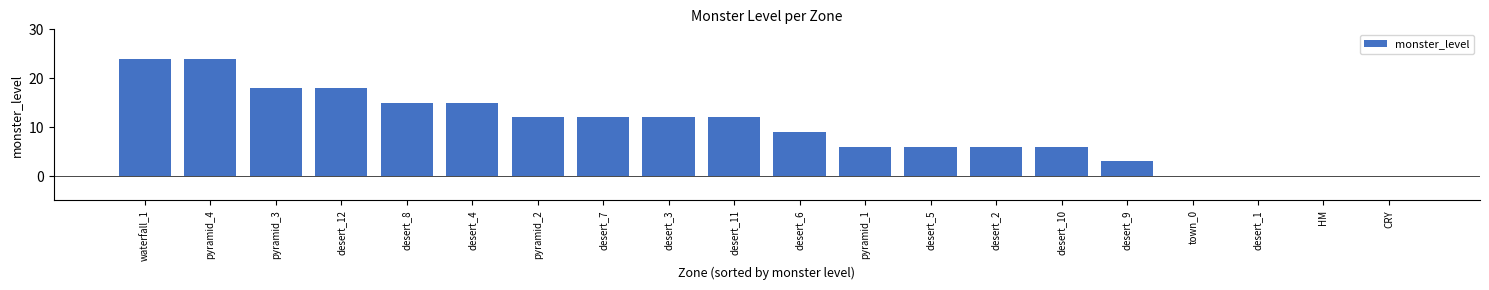

The value at desert_3 is 20. True or false?

False